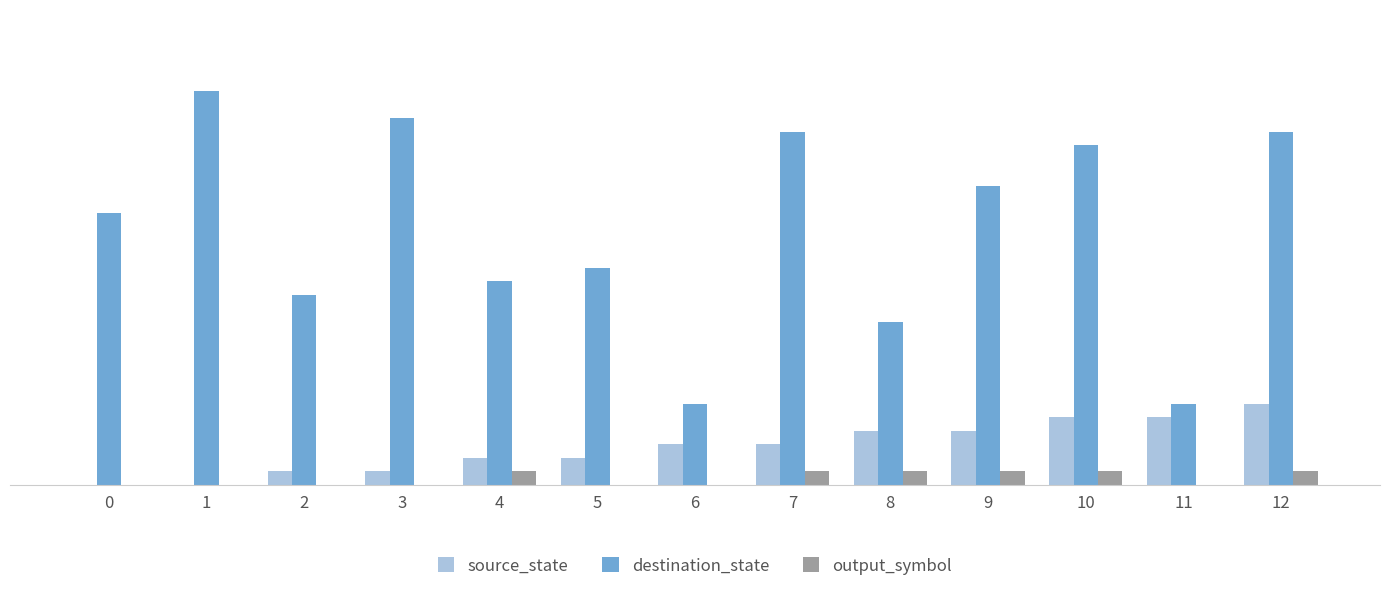

Does the chart contain stacked bars?

No